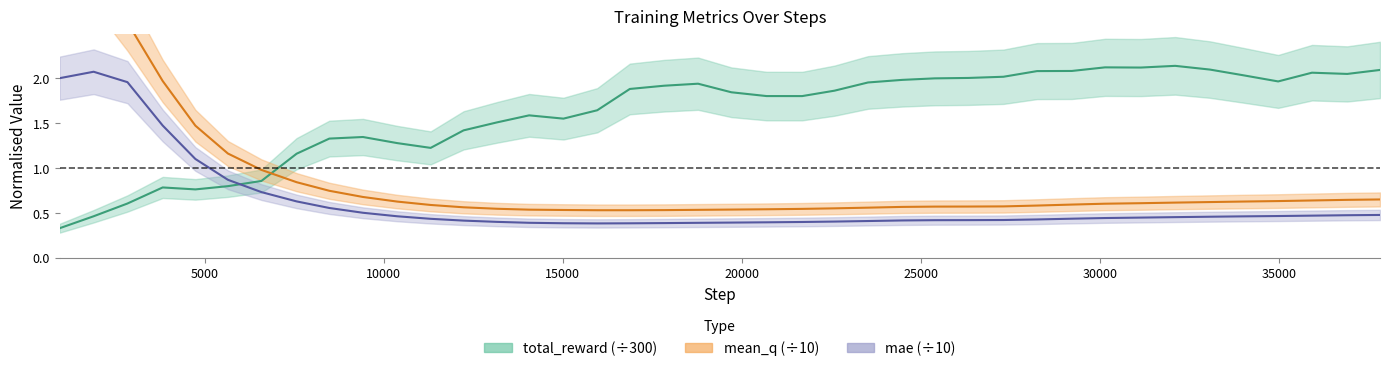

Is it true that mean_q equals 1.0 at 35924?

False